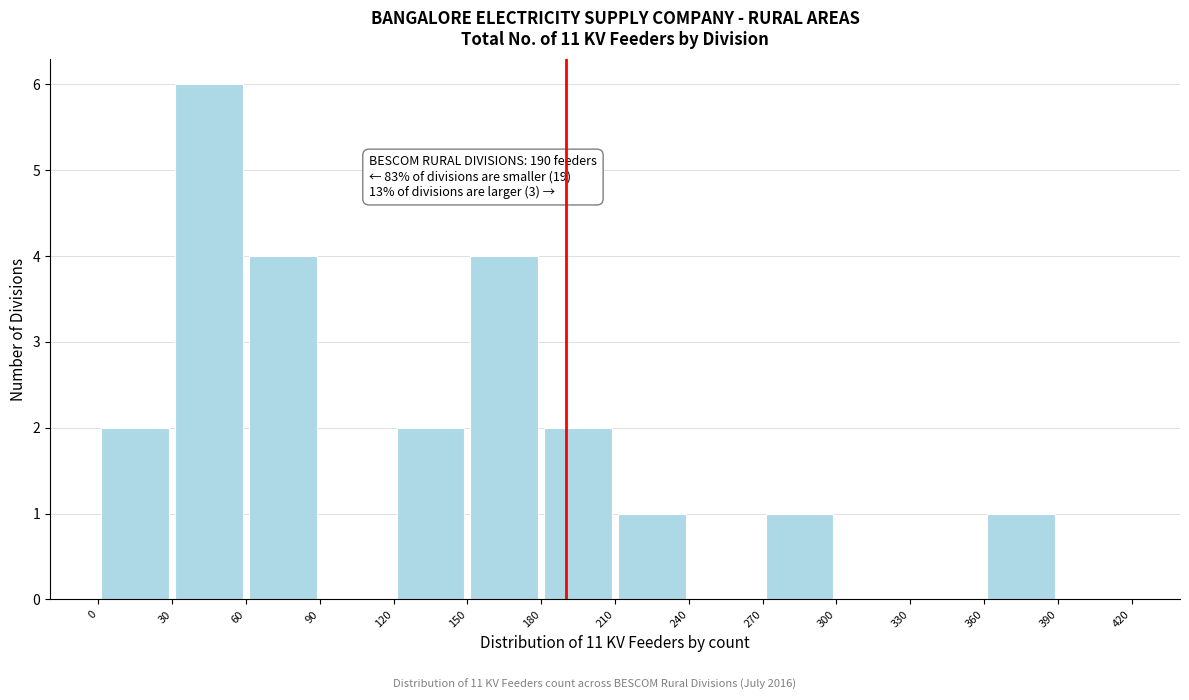

Which range on the x-axis has the tallest bar?

30 to 60